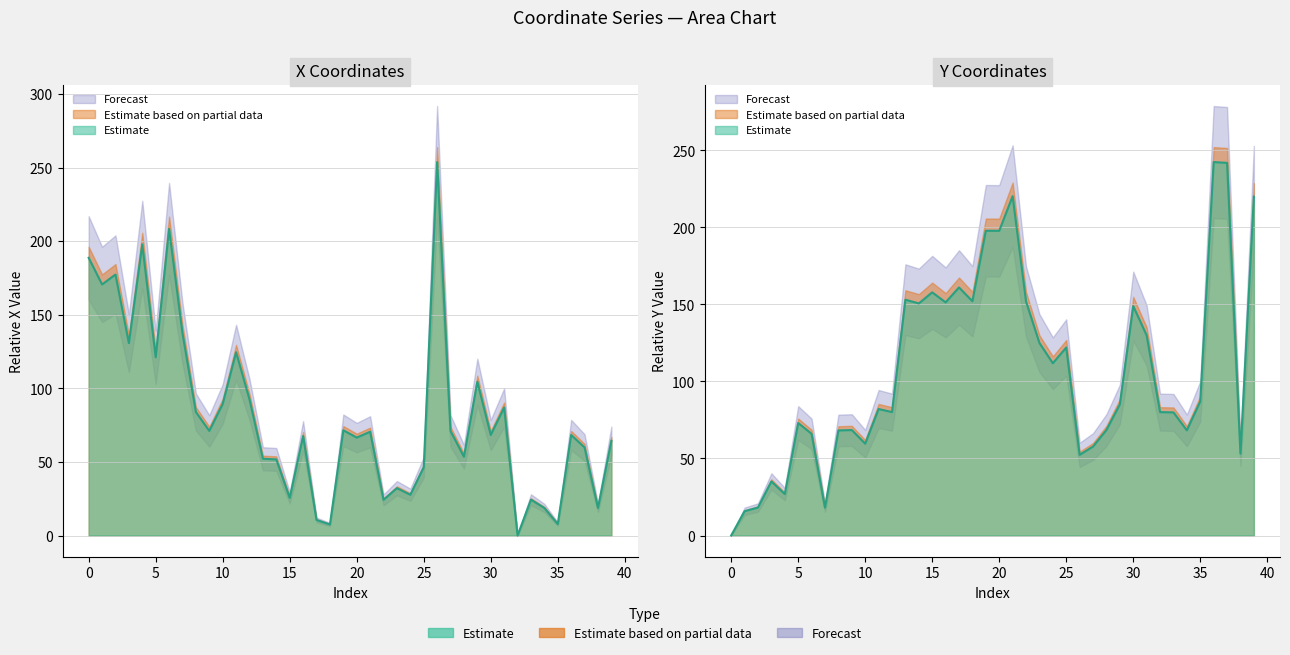

Where is the first local minimum for y?

4